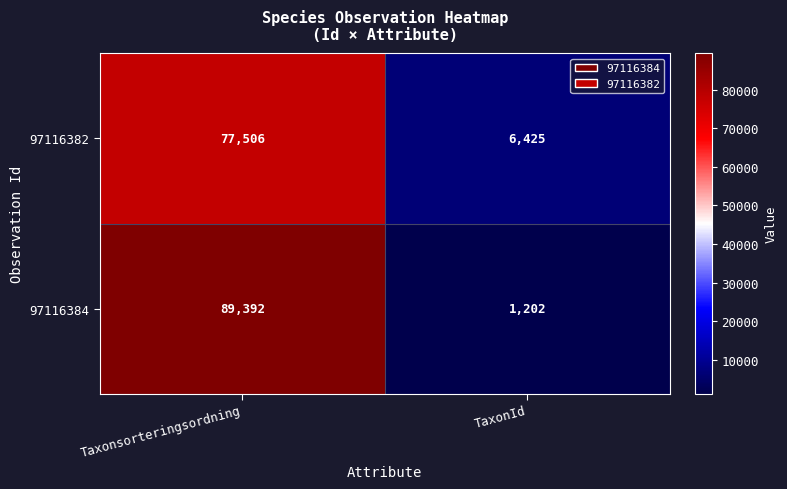

What value does the 97116382 series have at Taxonsorteringsordning, to the nearest 50?

77500